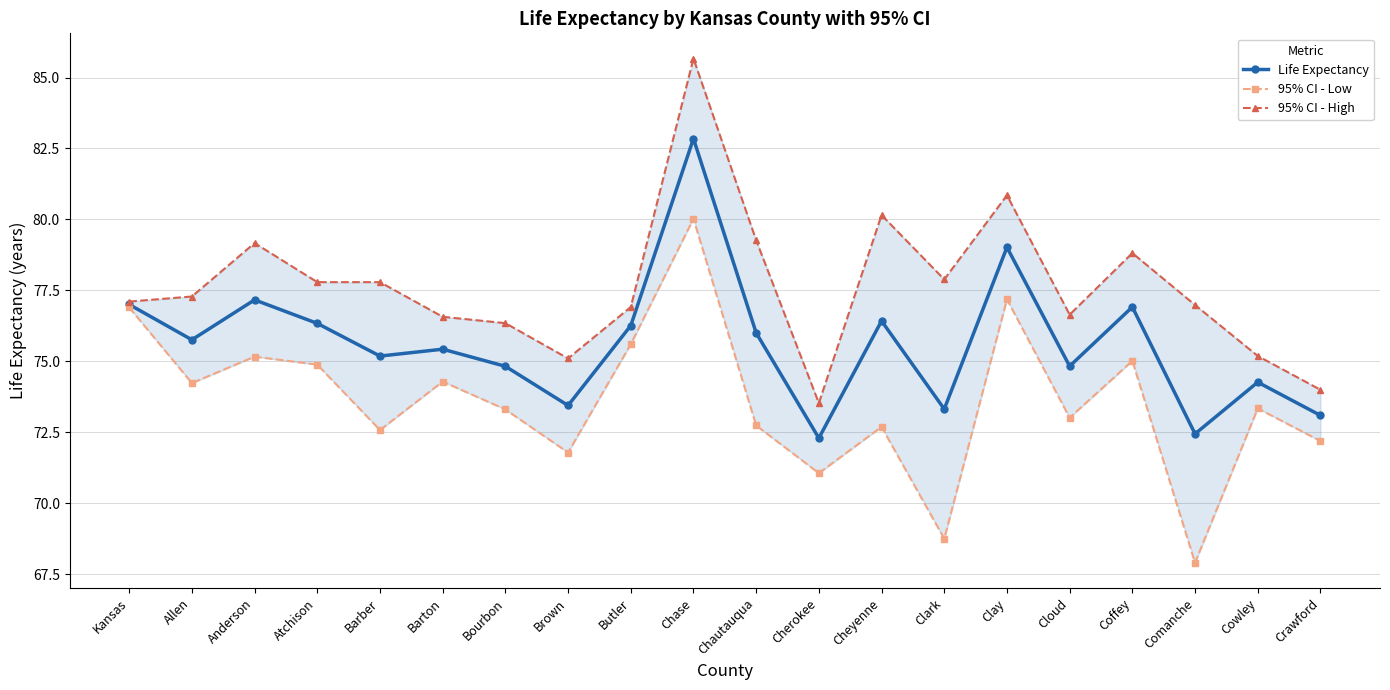

At which category does 95% CI - High reach its first local peak?

Anderson